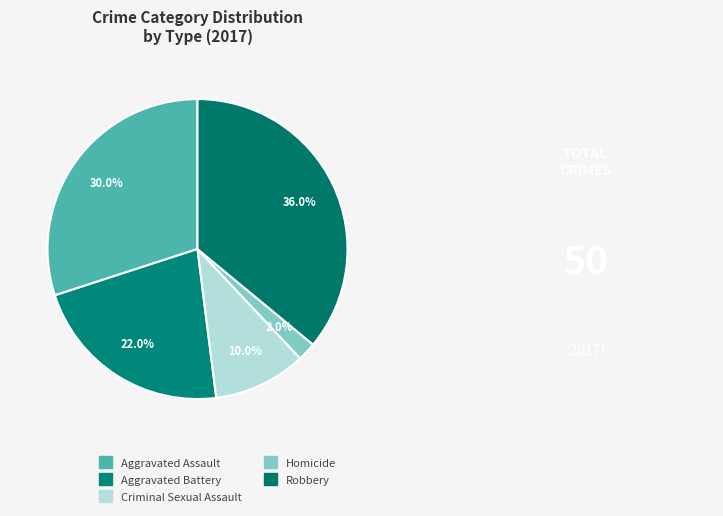

Rank the categories by value from highest to lowest.

Robbery, Aggravated Assault, Aggravated Battery, Criminal Sexual Assault, Homicide